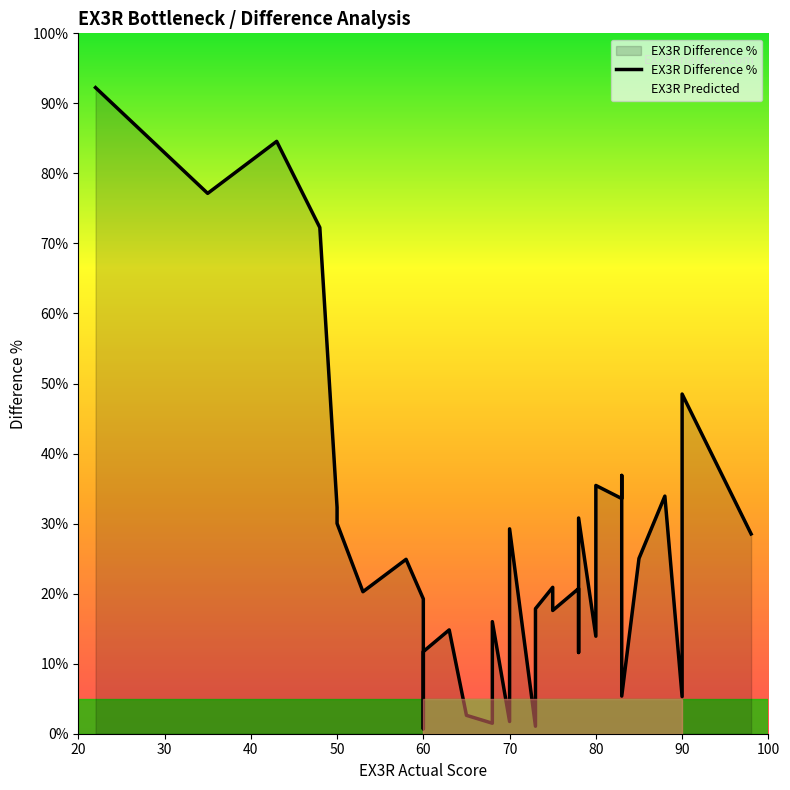

How many data points are above 24?

20